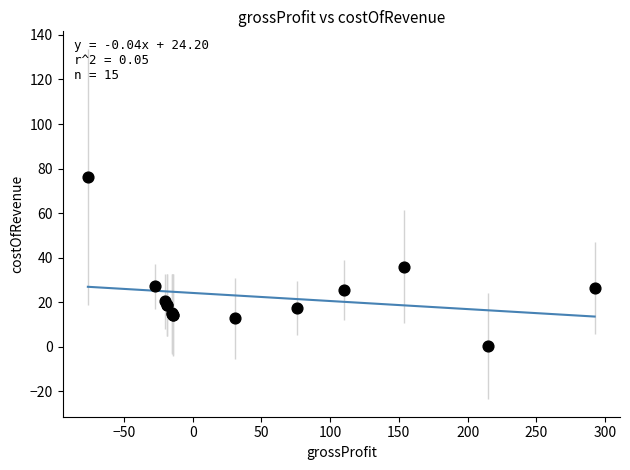

What Y value in the scatter plot is closest to 38?

35.9